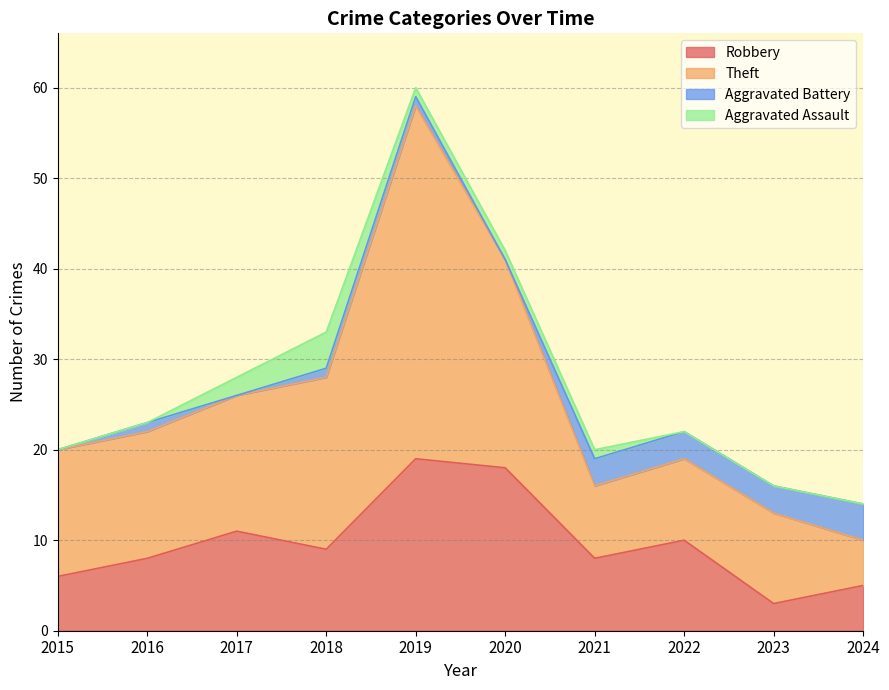

Reading left to right, extract all data points from this chart.

Robbery: 6	8	11	9	19	18	8	10	3	5
Theft: 14	14	15	19	39	23	8	9	10	5
Aggravated Battery: 0	1	0	1	1	0	3	3	3	4
Aggravated Assault: 0	0	2	4	1	1	1	0	0	0